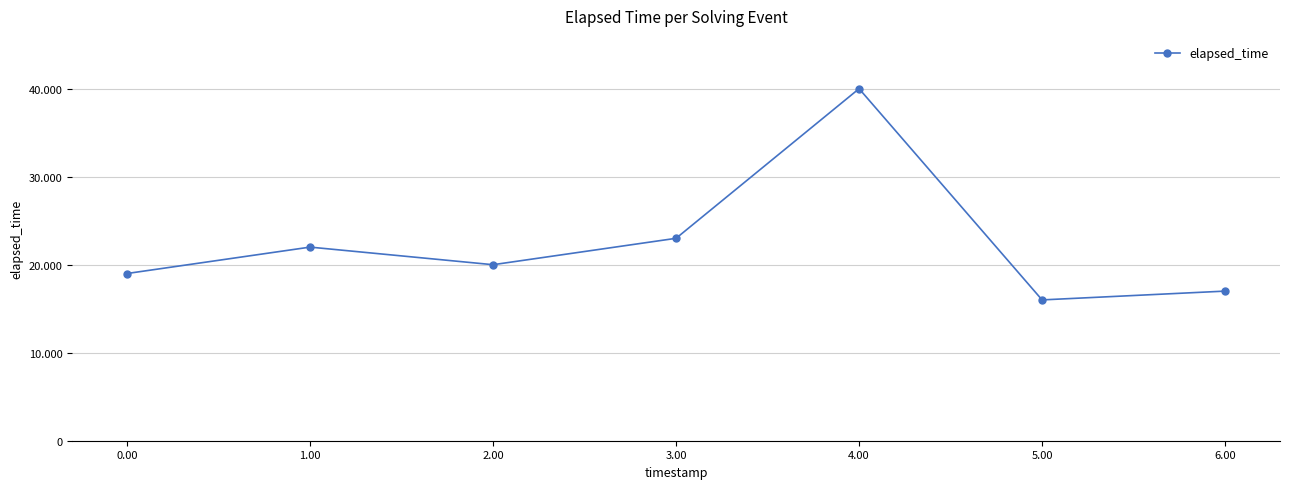

True or false: the data shows 28620 at 6.00.

False